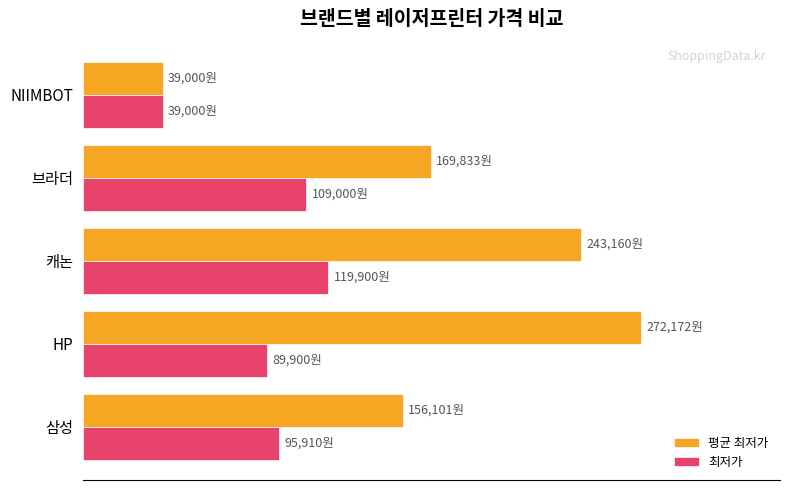

At how many categories does at least one series exceed 251537?

1